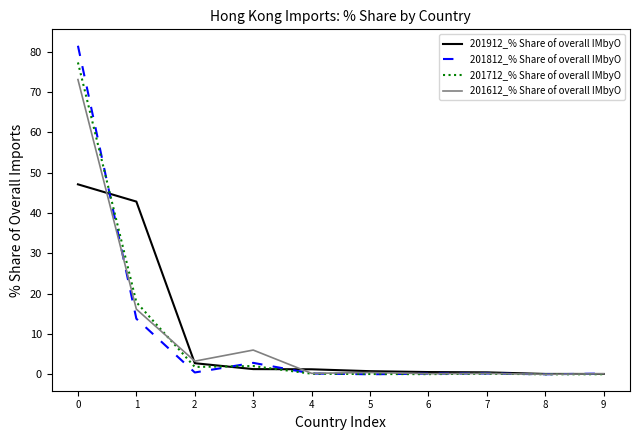

Does the chart display data point markers on the line(s)?

No